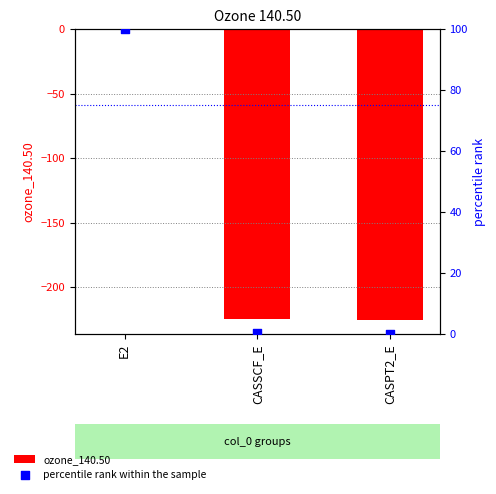

What is the total value across all series at CASSCF_E?

-224.3